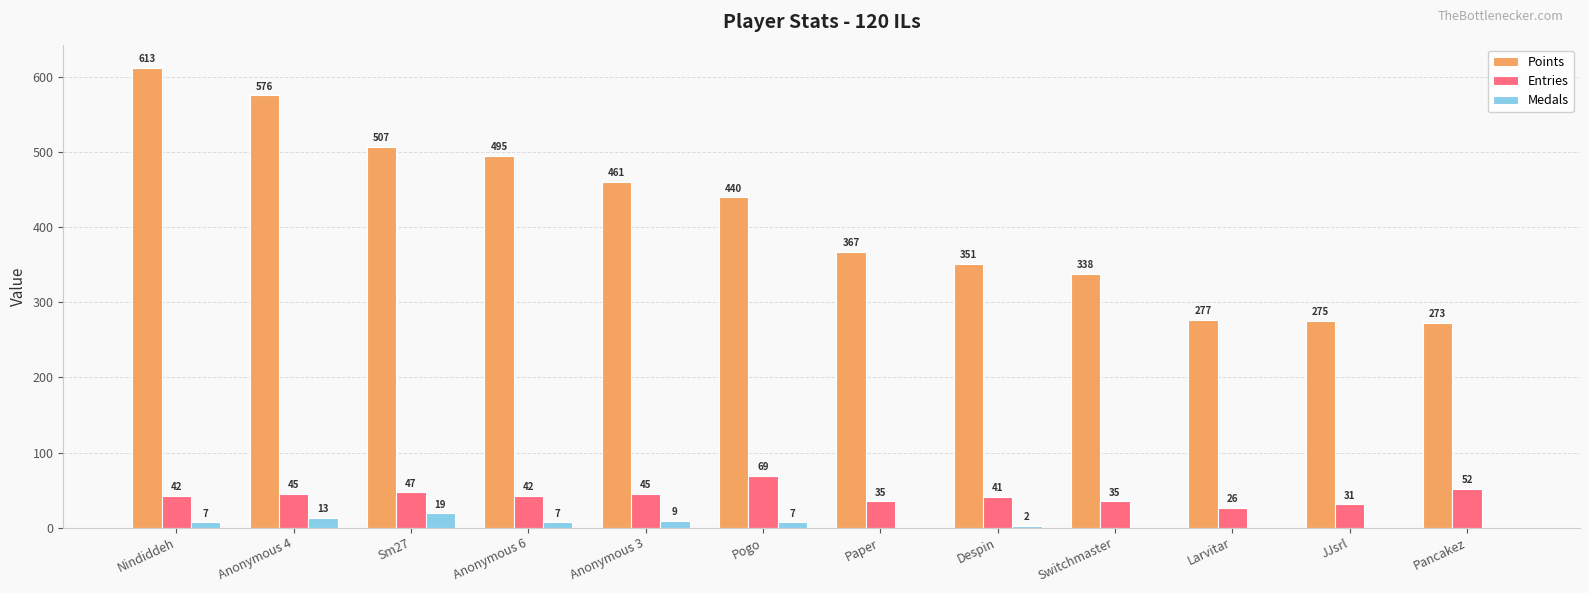

Reading left to right, extract all data points from this chart.

Points: Nindiddeh=613	Anonymous 4=576	Sm27=507	Anonymous 6=495	Anonymous 3=461	Pogo=440	Paper=367	Despin=351	Switchmaster=338	Larvitar=277	JJsrl=275	Pancakez=273
Entries: Nindiddeh=42	Anonymous 4=45	Sm27=47	Anonymous 6=42	Anonymous 3=45	Pogo=69	Paper=35	Despin=41	Switchmaster=35	Larvitar=26	JJsrl=31	Pancakez=52
Medals: Nindiddeh=7	Anonymous 4=13	Sm27=19	Anonymous 6=7	Anonymous 3=9	Pogo=7	Paper=0	Despin=2	Switchmaster=0	Larvitar=0	JJsrl=0	Pancakez=0